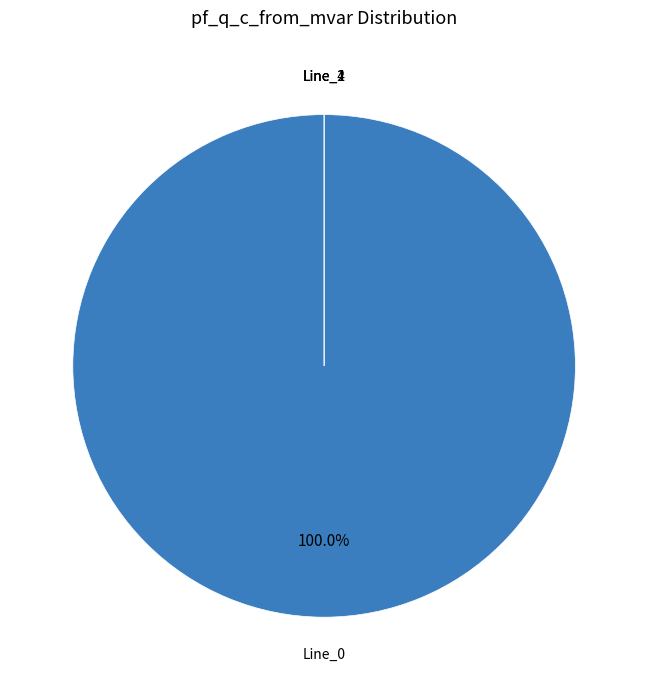

What is the smallest slice in the pie chart?

Line_4